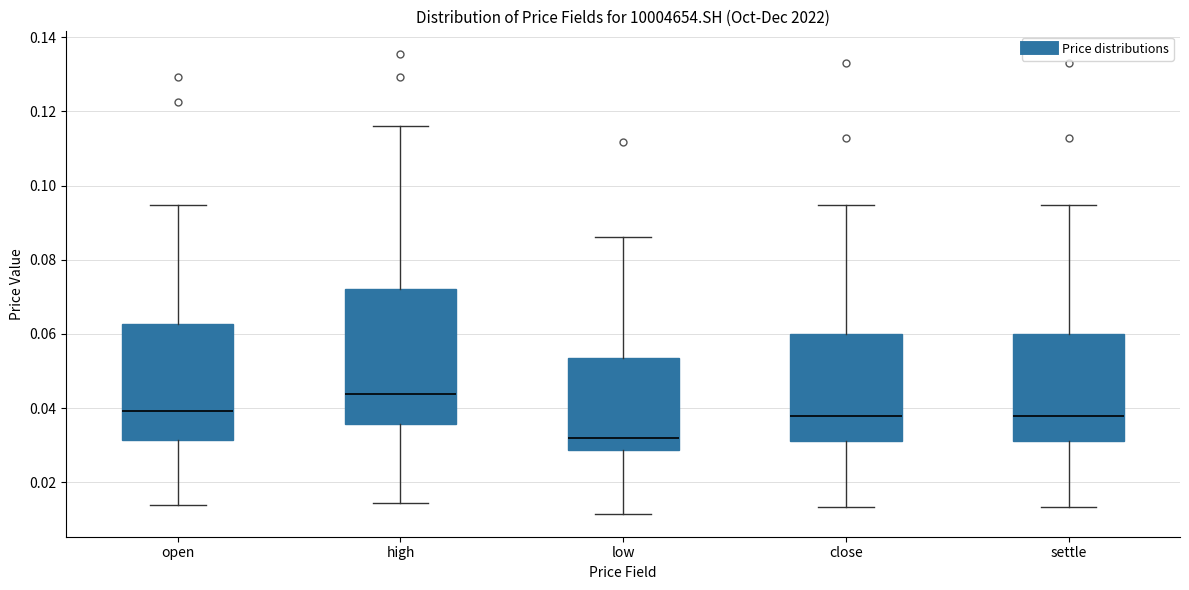

Which box is the tallest, from its lower edge to its upper edge?

high